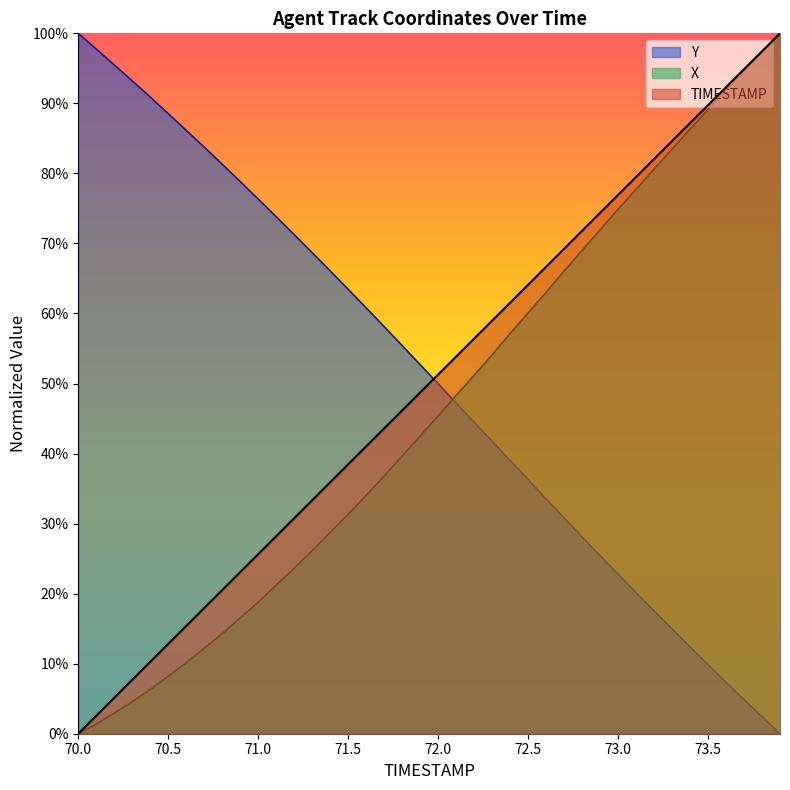

Between 72.8 and 71.4, which is larger?

72.8